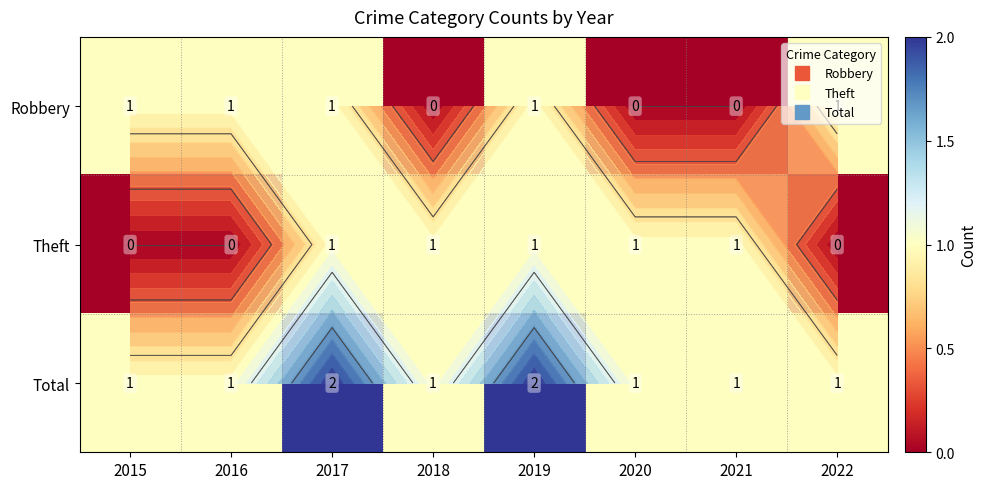

What is the maximum value shown in the chart?

2